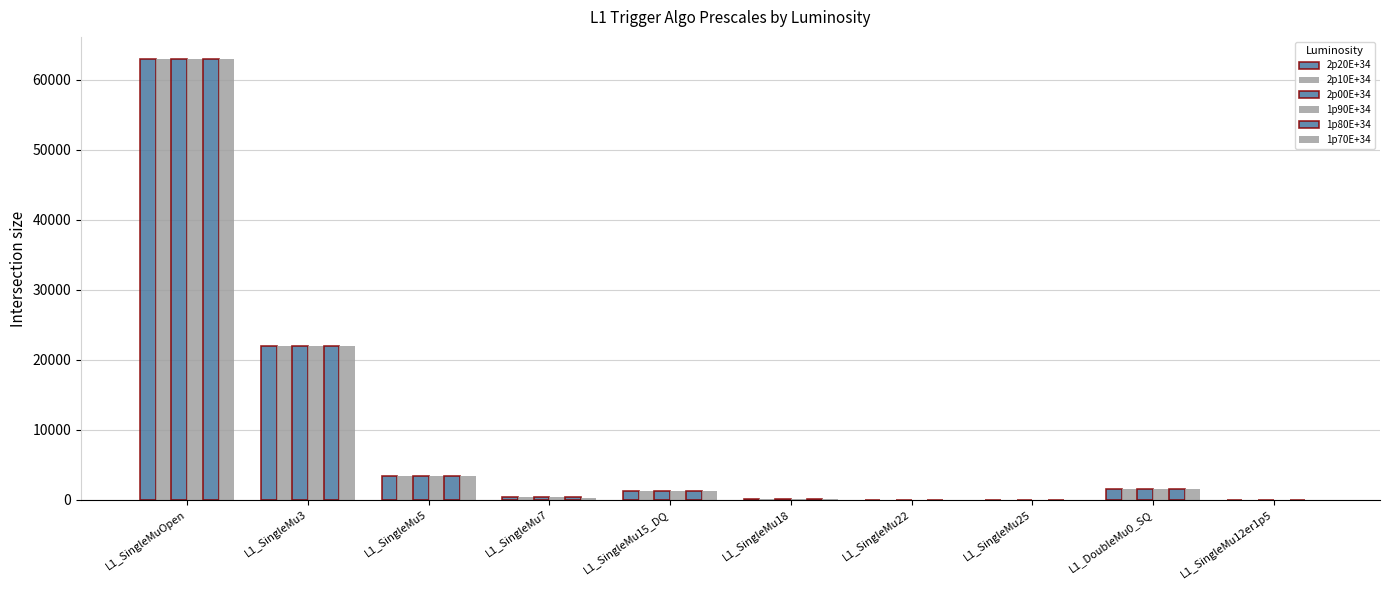

Which series has the largest total across all categories?

2p20E+34